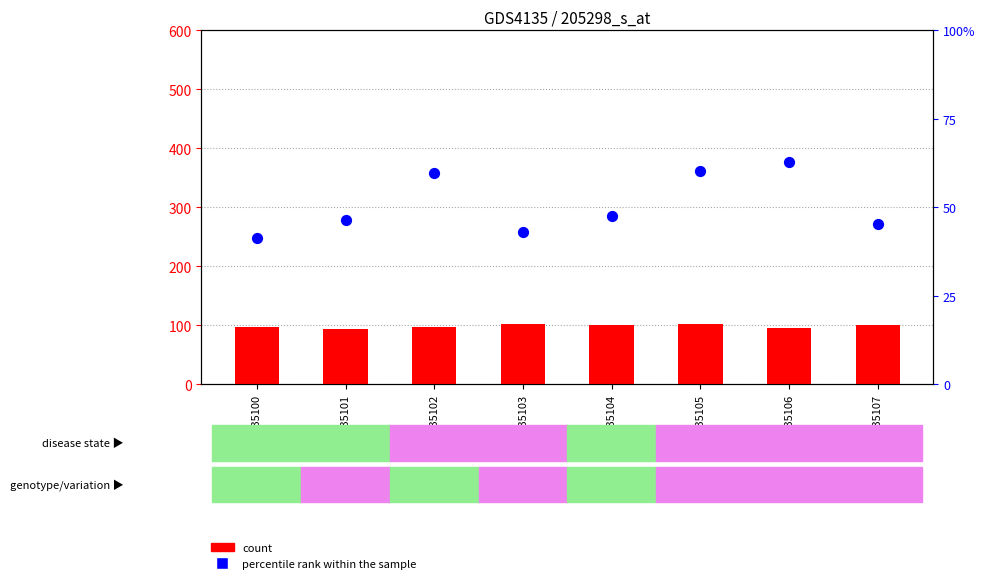

What is the total value across all series at GSM735107?

371.2